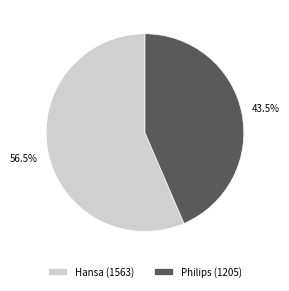

Which slice is the smallest?

Philips (1205)